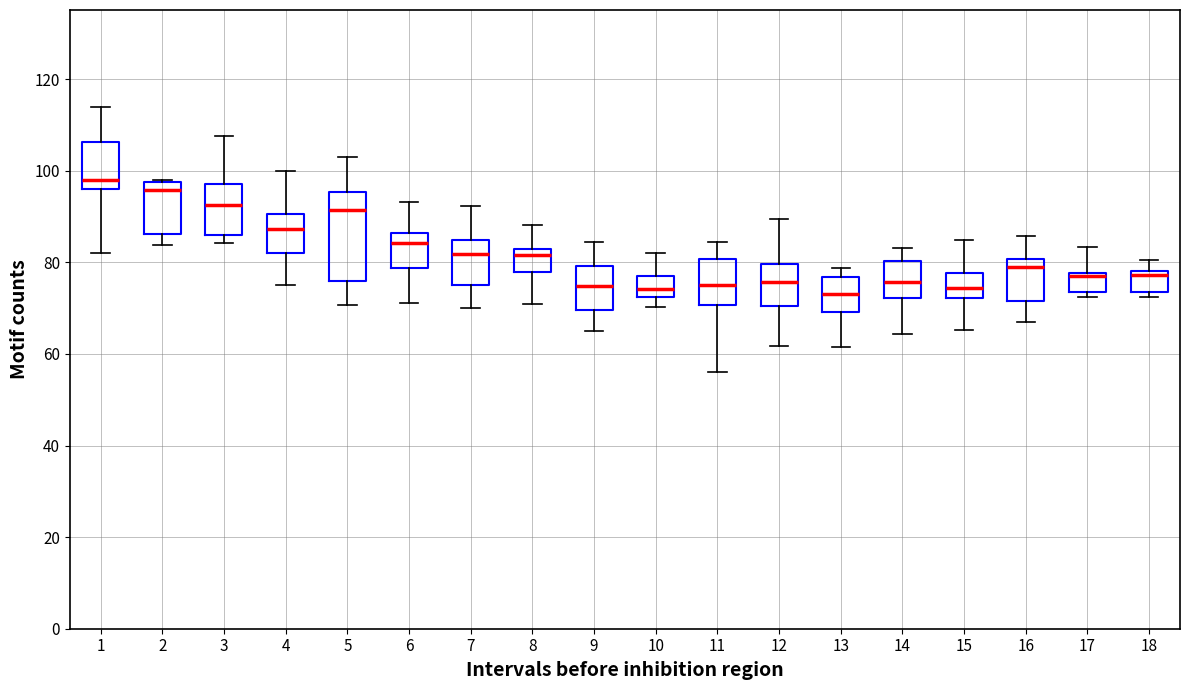

Where does the median line of the box at x = 5 sit on the y-axis? The values are not printed on the chart, so give them approximately, as read against the axis.

92